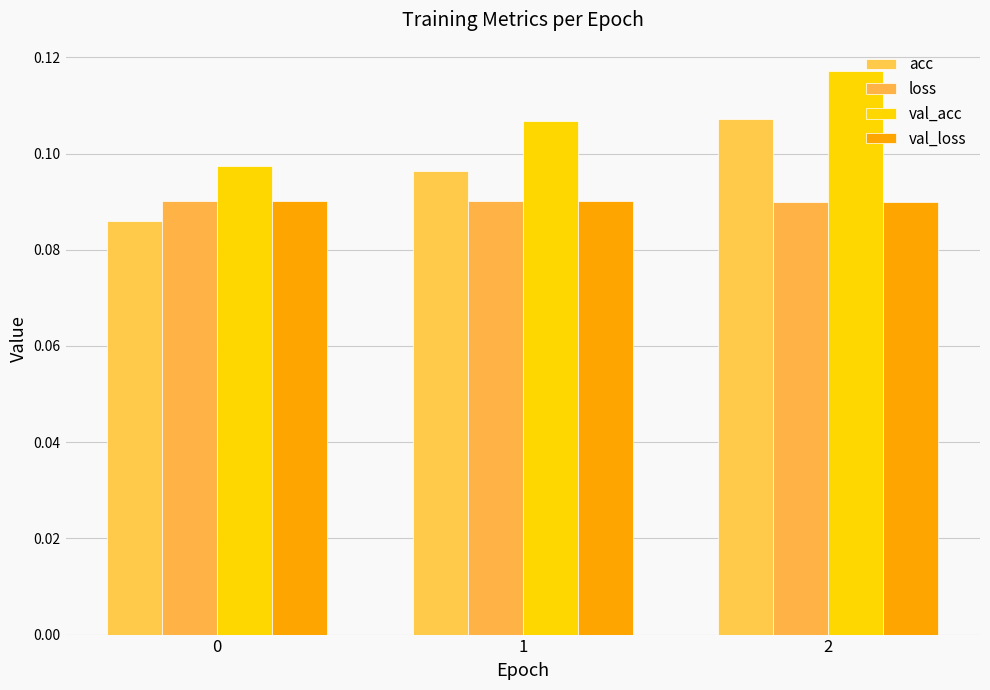

What is the value of the acc bar at the 1st from the left?

0.1